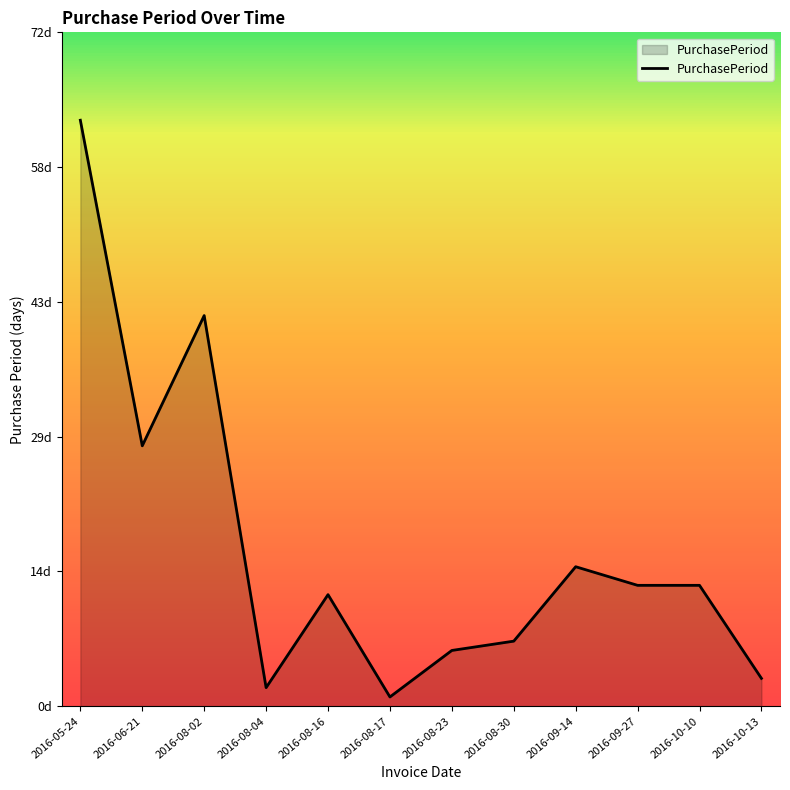

What is the average value?

17